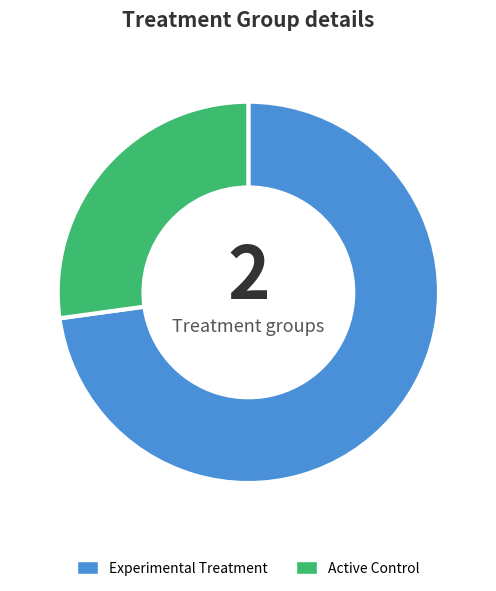

Approximately how many times larger is the value at Experimental Treatment compared to Active Control?

2.7